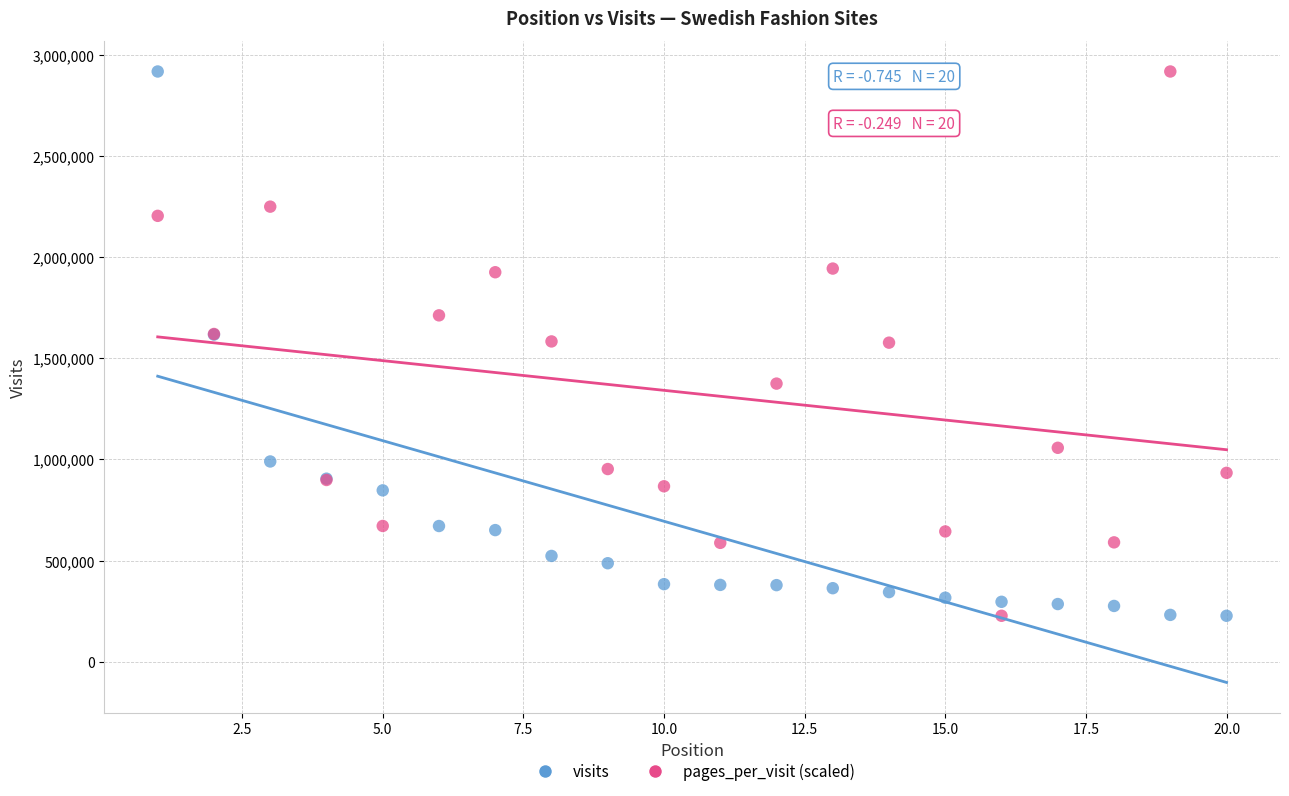

What is the X range (max minus min) for the scatter plot?

19.0